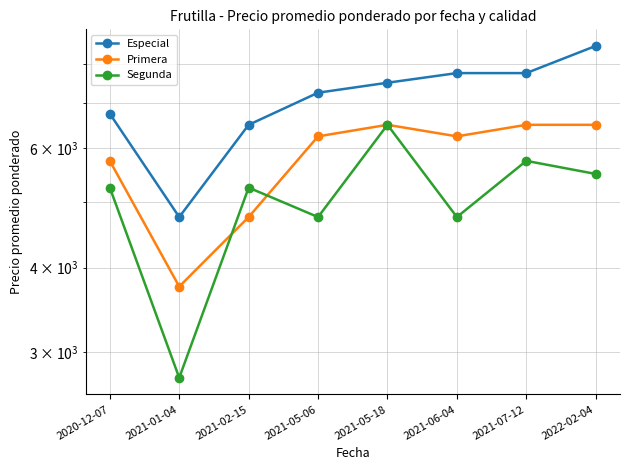

How many lines are shown in the chart?

3